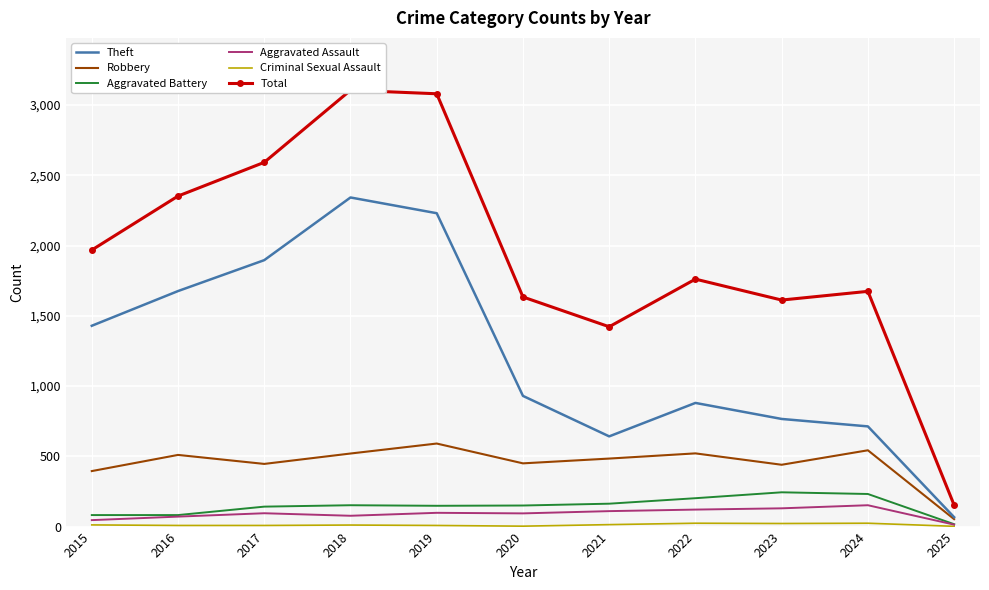

True or false: Total has more than 0 interior local peaks.

True